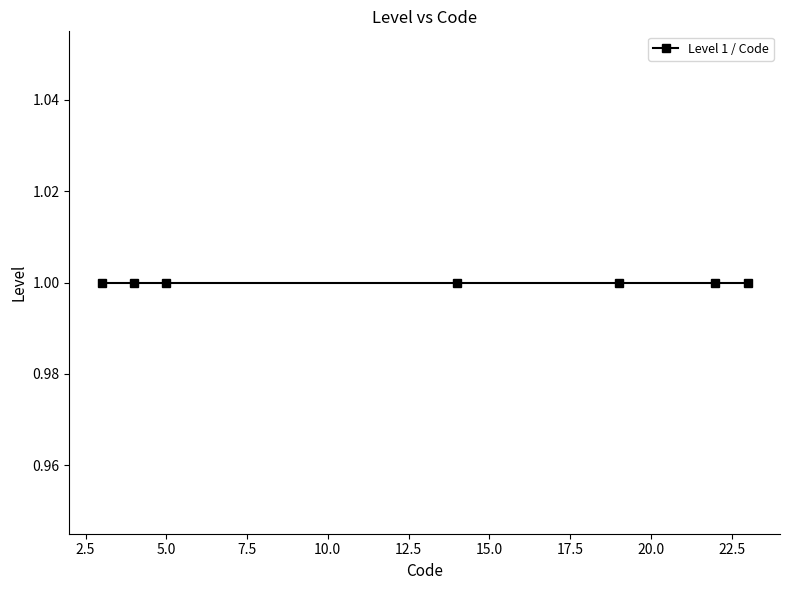

How many distinct data groups are displayed?

1